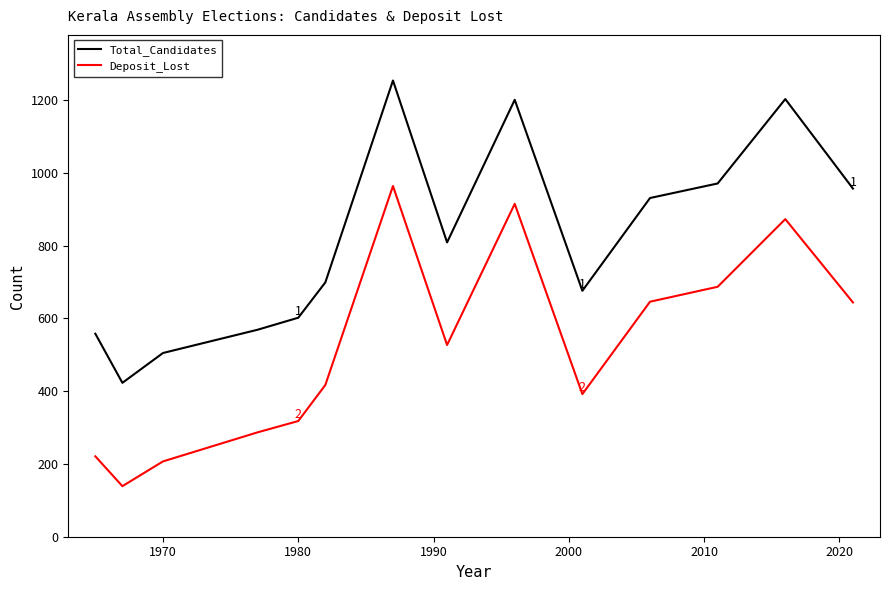

Which series has the largest range (max minus min)?

Total_Candidates